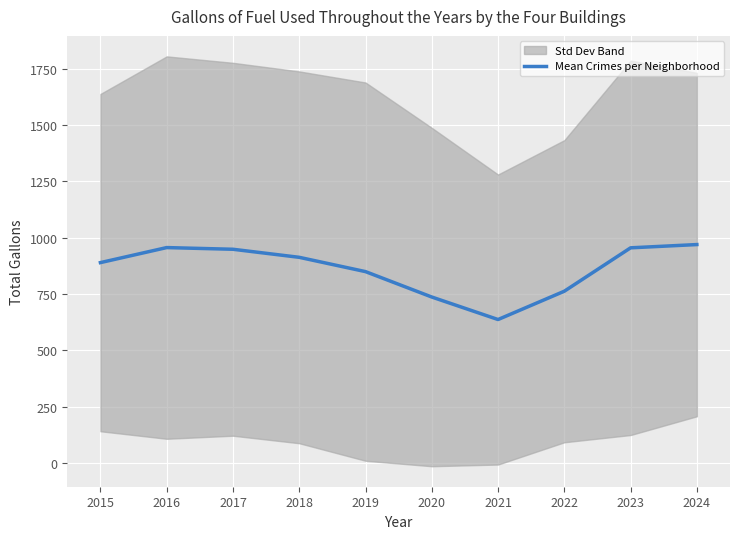

What is the smallest value displayed?

636.6